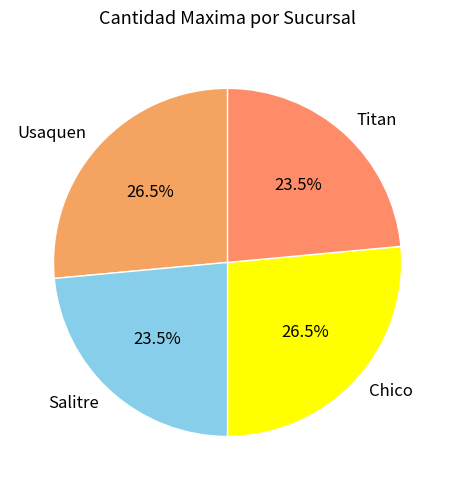

Does Usaquen account for over 50% of the chart?

No